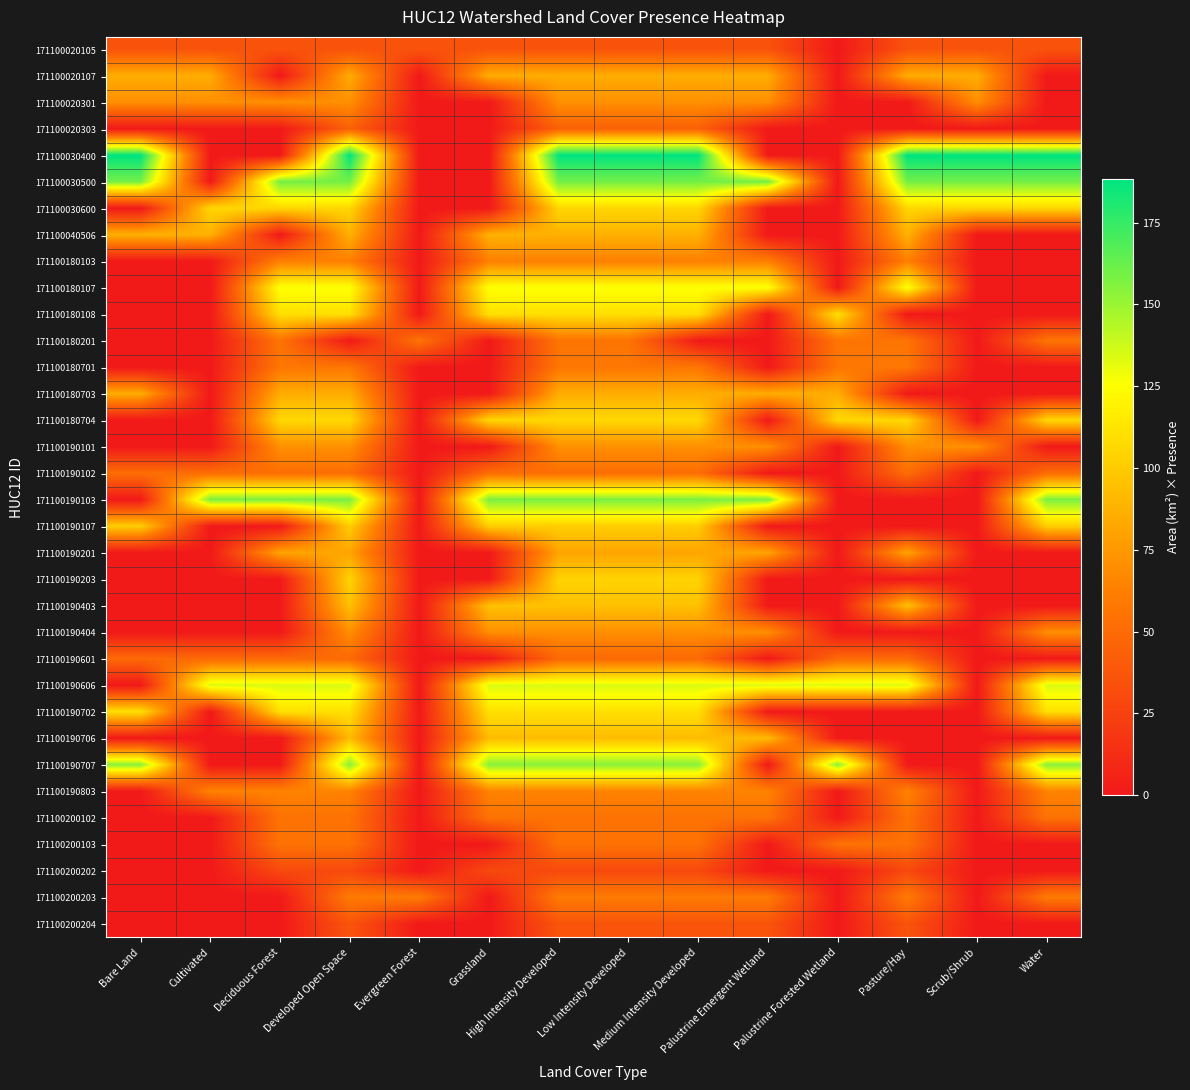

Between Scrub/Shrub and Bare Land, which is larger?

Scrub/Shrub